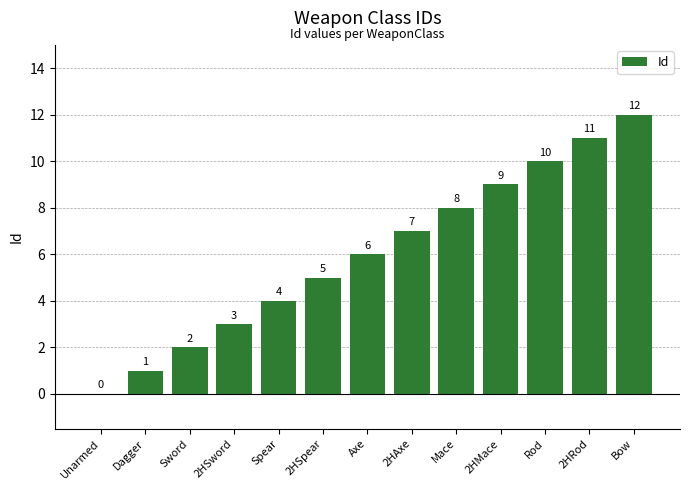

What value does the data have at Rod?

10